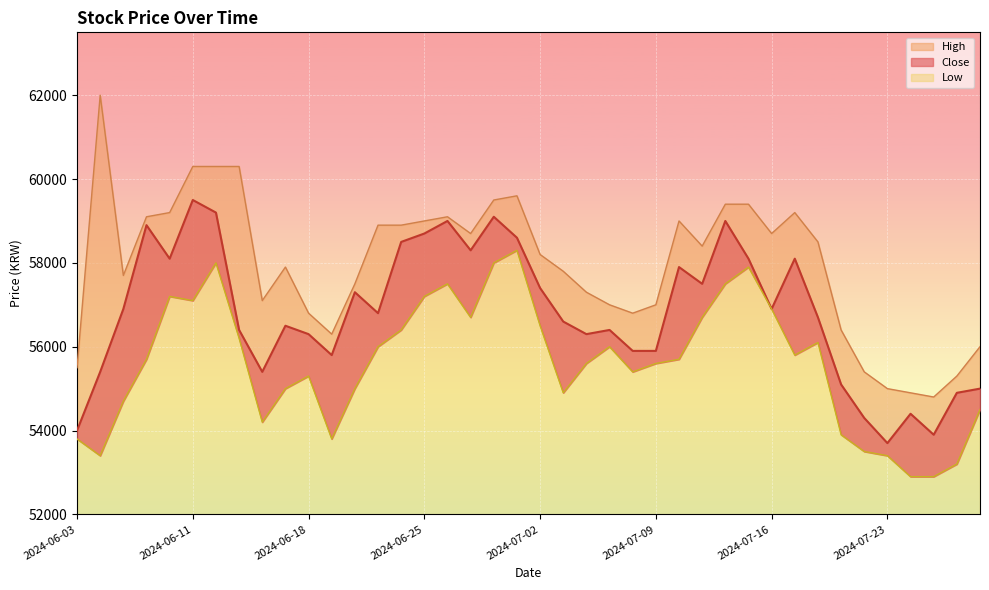

Where does the High series first go above 58400?

2024-06-04